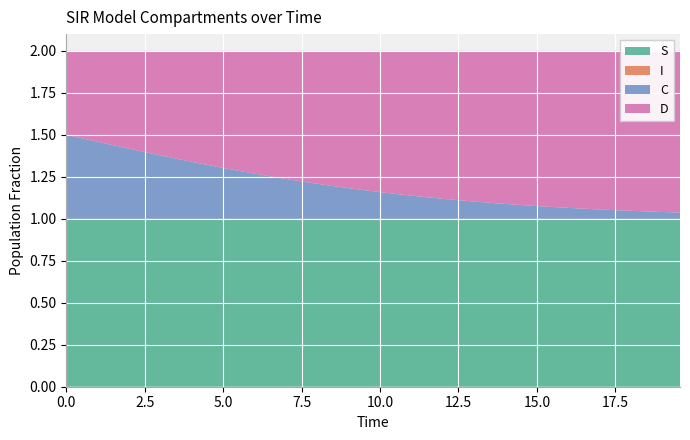

Reading right to left, list all the values displayed in this chart.

S: 1.0	1.0	1.0	1.0	1.0	1.0	1.0	1.0	1.0	1.0	1.0	1.0	1.0	1.0	1.0	1.0	1.0	1.0	1.0	1.0	1.0	1.0	1.0	1.0	1.0	1.0	1.0	1.0	1.0	1.0	1.0	1.0	1.0	1.0	1.0	1.0	1.0	1.0	1.0	1.0
I: 0.0	0.0	0.0	0.0	0.0	0.0	0.0	0.0	0.0	0.0	0.0	0.0	0.0	0.0	0.0	0.0	0.0	0.0	0.0	0.0	0.0	0.0	0.0	0.0	0.0	0.0	0.0	0.0	0.0	0.0	0.0	0.0	0.0	0.0	0.0	0.0	0.0	0.0	0.0	0.0
C: 0.0	0.0	0.0	0.0	0.1	0.1	0.1	0.1	0.1	0.1	0.1	0.1	0.1	0.1	0.1	0.1	0.1	0.1	0.1	0.2	0.2	0.2	0.2	0.2	0.2	0.2	0.3	0.3	0.3	0.3	0.3	0.3	0.4	0.4	0.4	0.4	0.4	0.5	0.5	0.5
D: 1.0	1.0	1.0	1.0	0.9	0.9	0.9	0.9	0.9	0.9	0.9	0.9	0.9	0.9	0.9	0.9	0.9	0.9	0.9	0.8	0.8	0.8	0.8	0.8	0.8	0.8	0.7	0.7	0.7	0.7	0.7	0.7	0.6	0.6	0.6	0.6	0.6	0.5	0.5	0.5